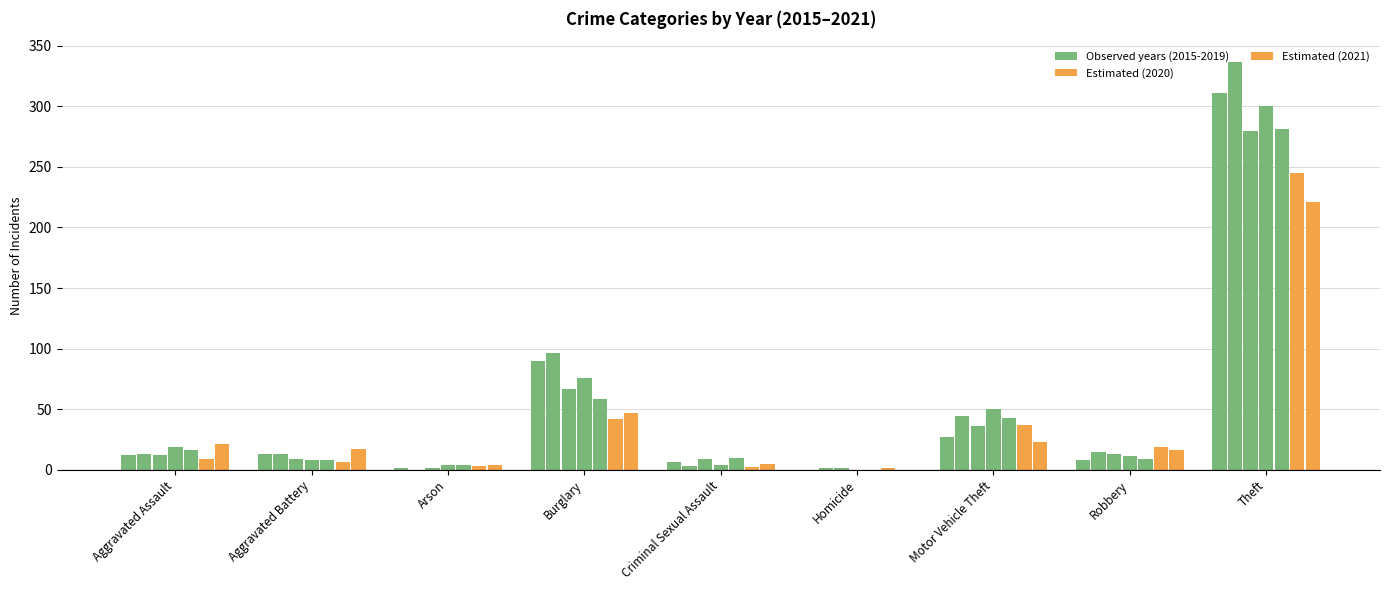

How many values in the Estimated (2021) series exceed 17?

4